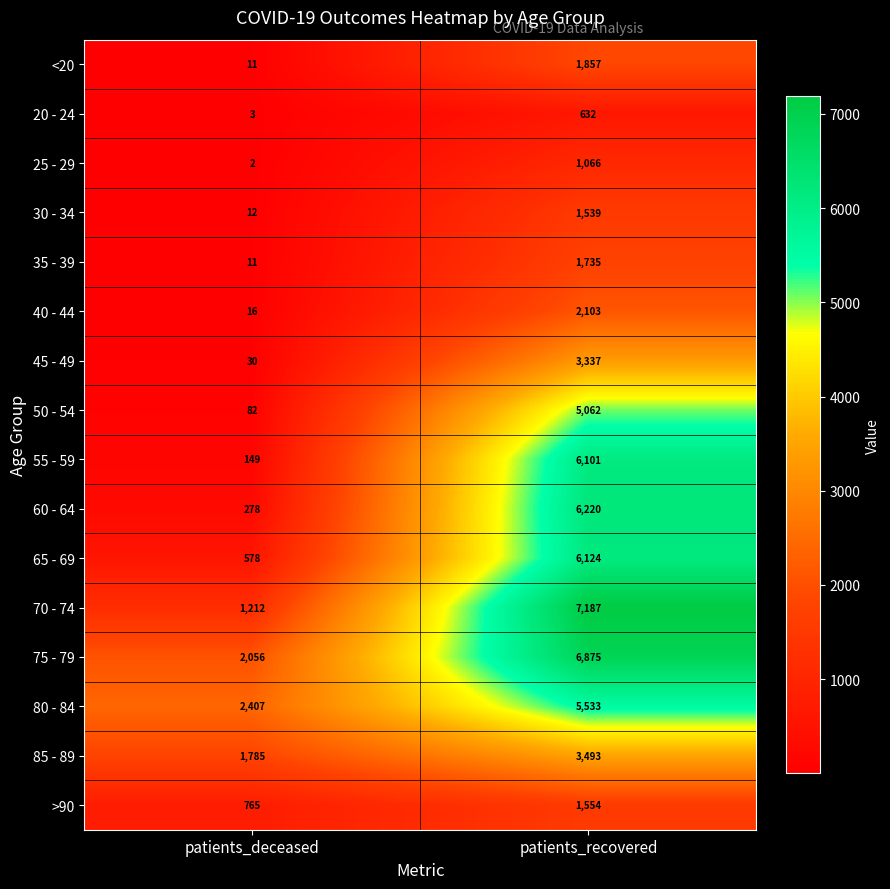

What is the difference between the 80 - 84 values at patients_recovered and patients_deceased?

3126